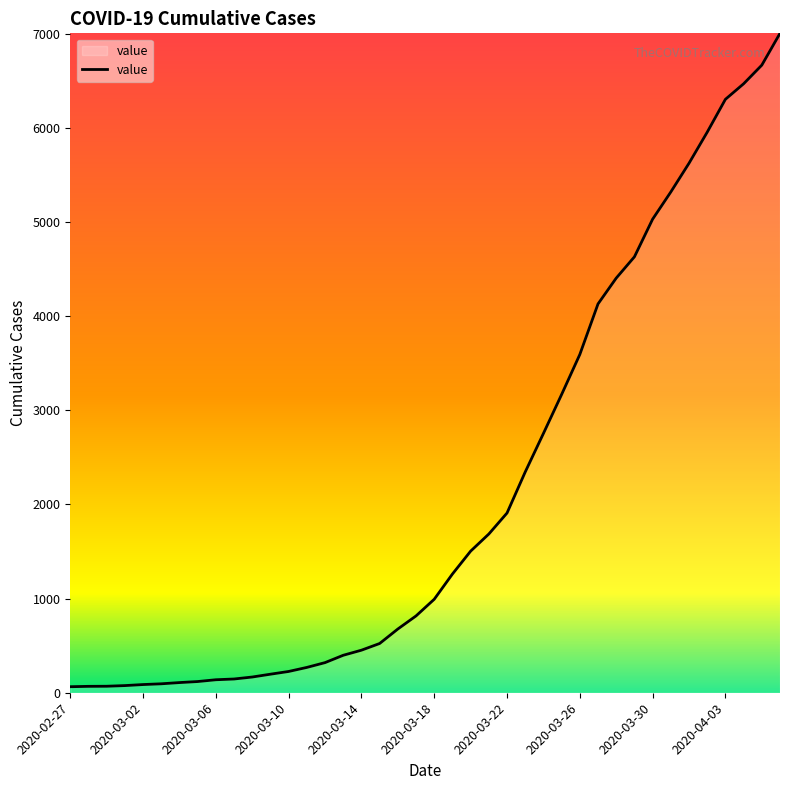

What is the greatest value displayed?

7004